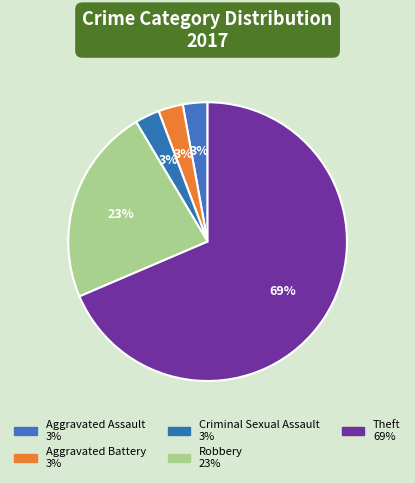

How many segments does this pie chart have?

5